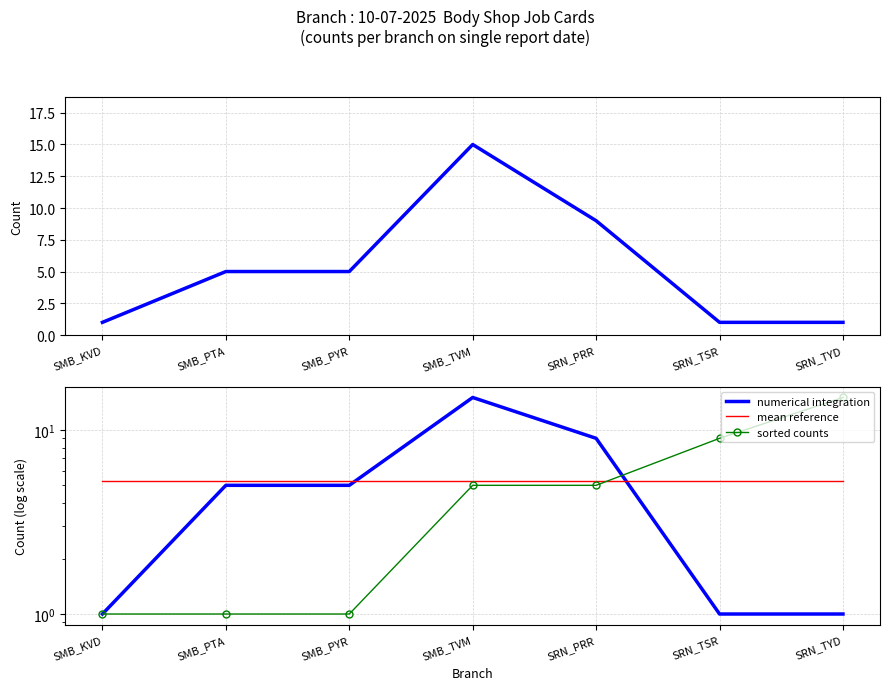

What is the maximum value for mean reference?

5.3